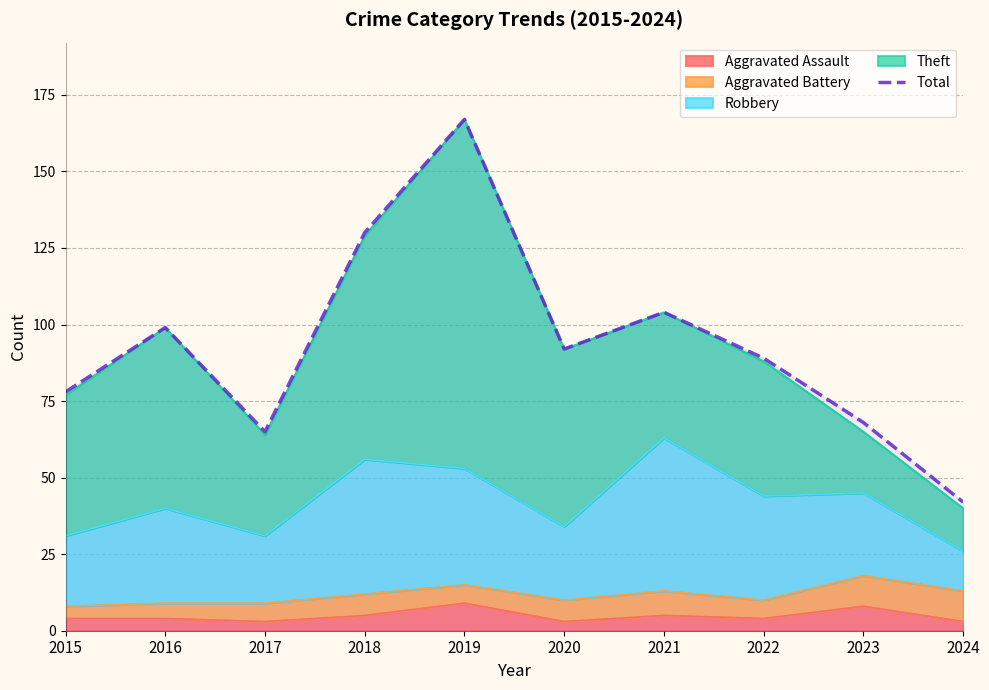

Rank the categories by value from lowest to highest.

2024, 2017, 2023, 2015, 2022, 2020, 2016, 2021, 2018, 2019